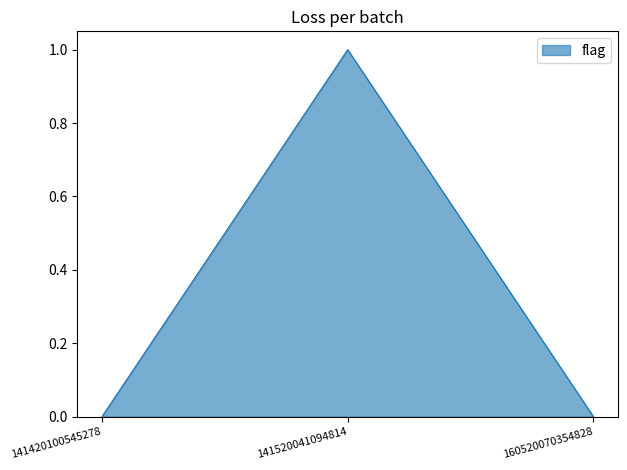

True or false: the data shows 0 at 160520070354828.

True